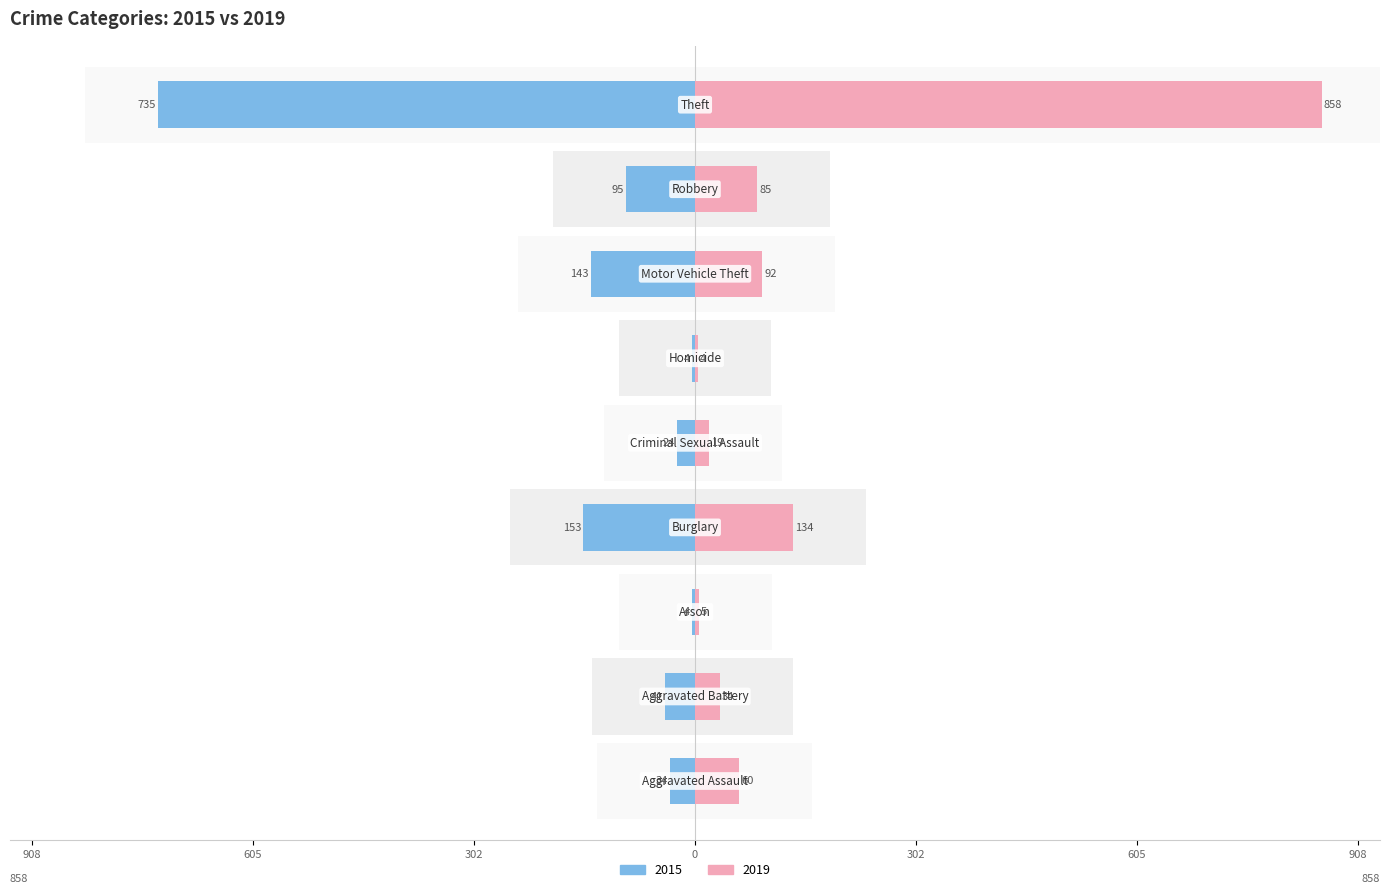

What is the label of the 7th bar from the right?

Arson